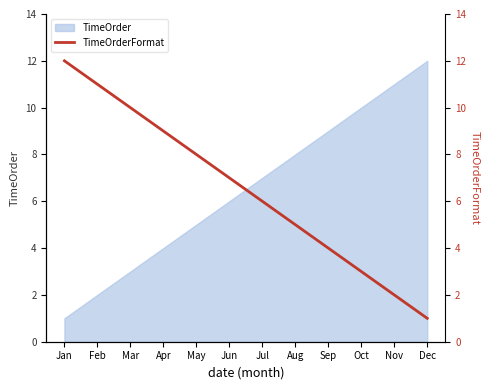

Which category has the lowest value in the TimeOrder series?

Jan